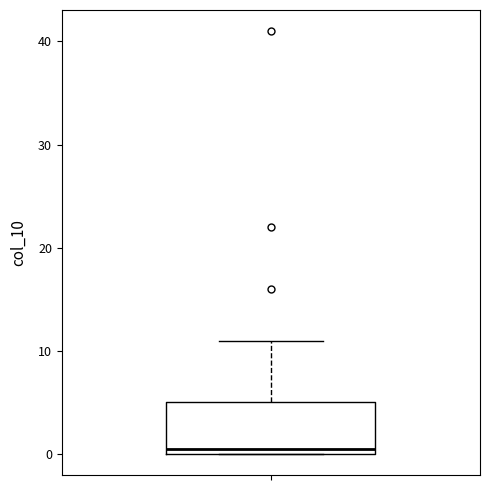

Read this box plot against the y-axis: the position of the median line, the range covered by the box, and the ends of both whiskers. The values are not printed on the chart, so give them approximately, as read against the axis.

median 1, box 0 to 5, whiskers 0 to 11